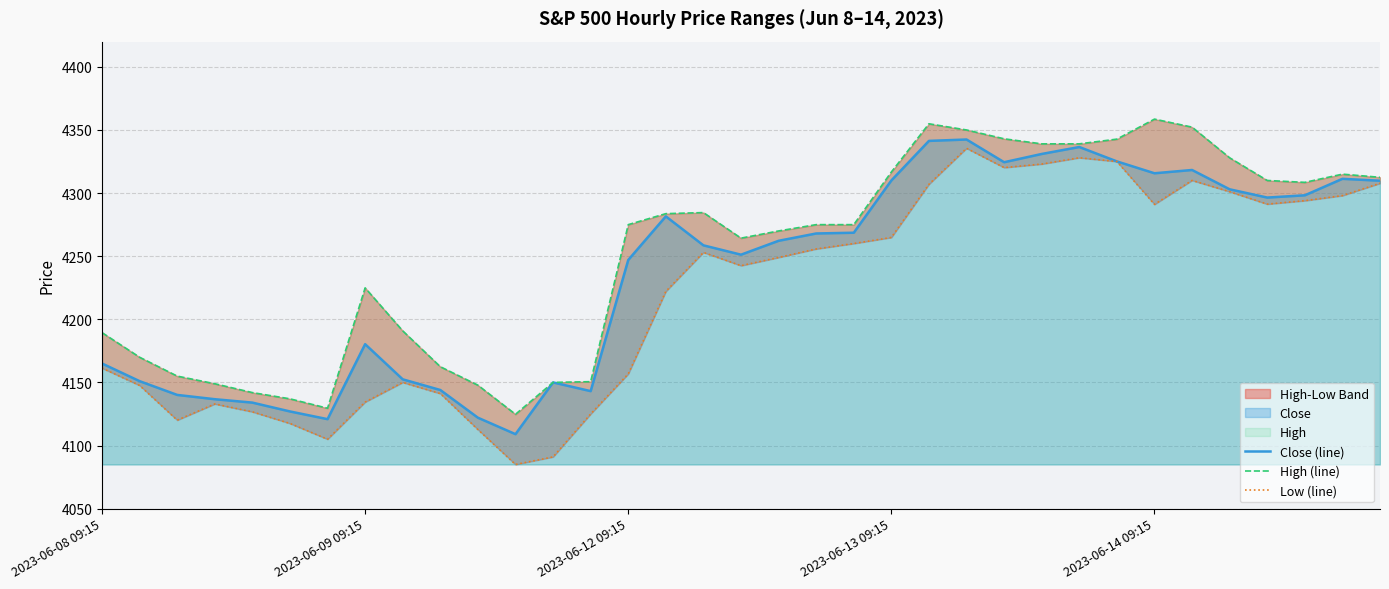

How many lines are shown in the chart?

3